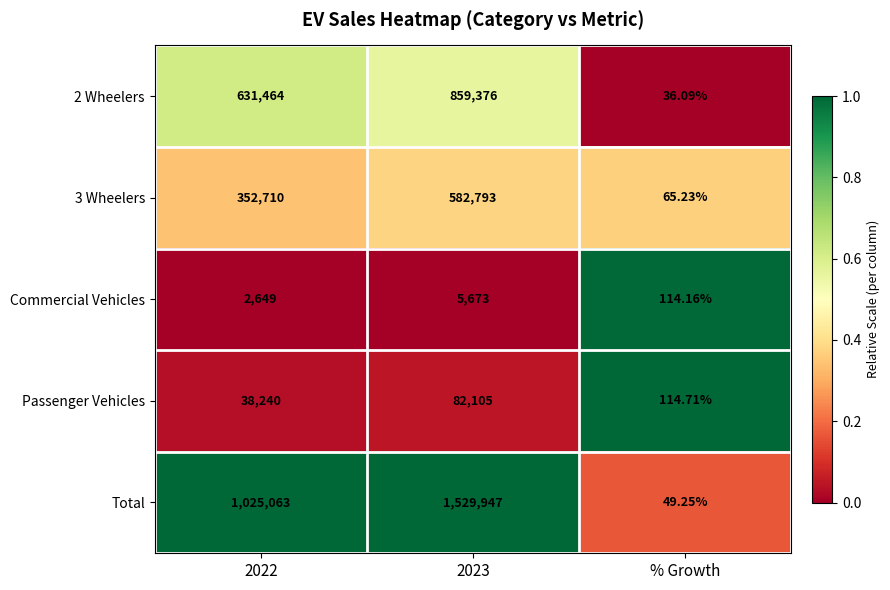

Which category has the lowest value across all series?

% Growth